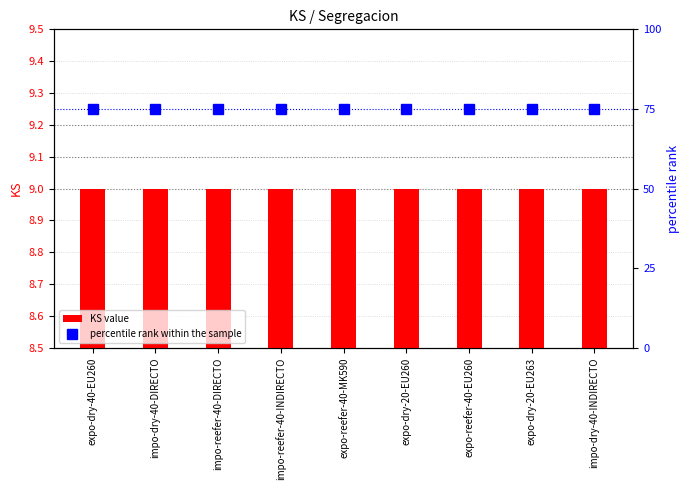

What is the label of the 1st bar from the right?

impo-dry-40-INDIRECTO